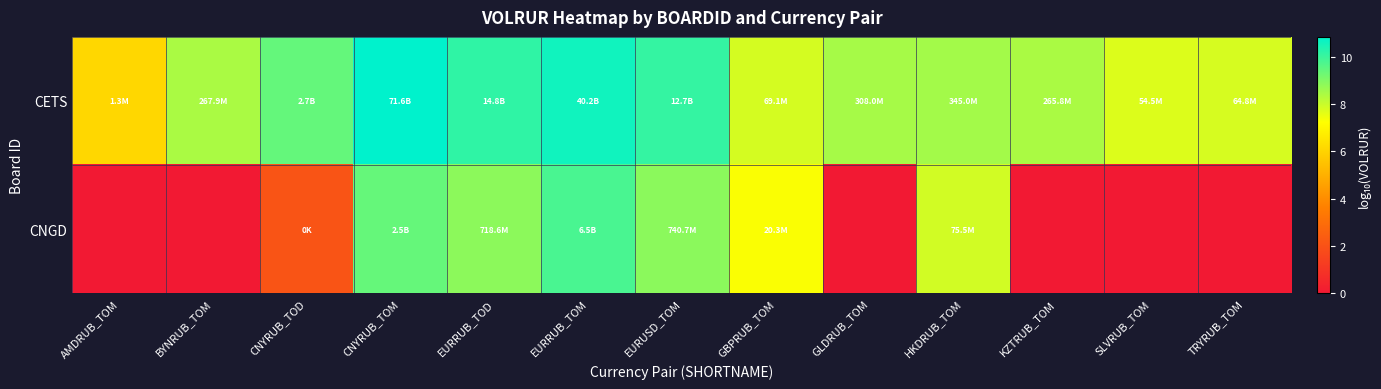

Reading right to left, transcribe all the data shown in this chart.

CETS: TRYRUB_TOM=7.8	SLVRUB_TOM=7.7	KZTRUB_TOM=8.4	HKDRUB_TOM=8.5	GLDRUB_TOM=8.5	GBPRUB_TOM=7.8	EURUSD_TOM=10.1	EURRUB_TOM=10.6	EURRUB_TOD=10.2	CNYRUB_TOM=10.9	CNYRUB_TOD=9.4	BYNRUB_TOM=8.4	AMDRUB_TOM=6.1
CNGD: TRYRUB_TOM=0.0	SLVRUB_TOM=0.0	KZTRUB_TOM=0.0	HKDRUB_TOM=7.9	GLDRUB_TOM=0.0	GBPRUB_TOM=7.3	EURUSD_TOM=8.9	EURRUB_TOM=9.8	EURRUB_TOD=8.9	CNYRUB_TOM=9.4	CNYRUB_TOD=2.1	BYNRUB_TOM=0.0	AMDRUB_TOM=0.0